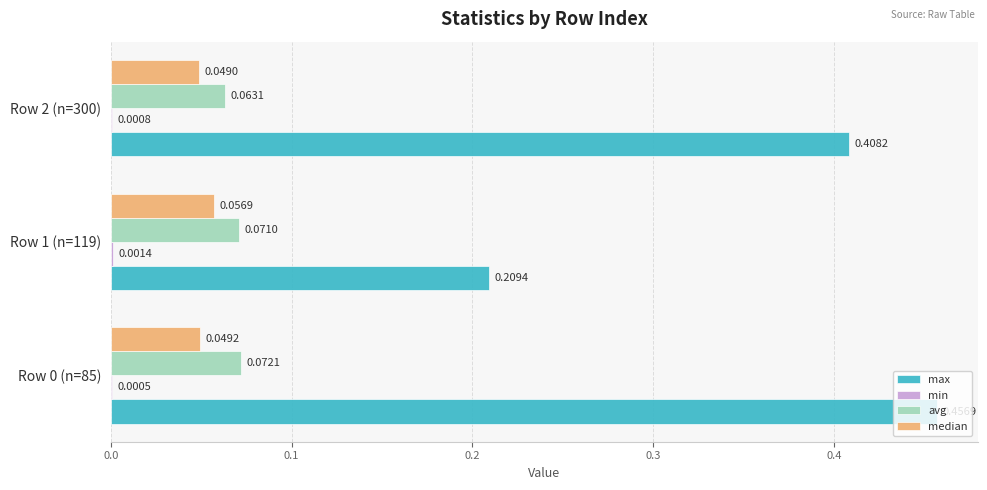

What is the total value across all series at Row 0 (n=85)?

0.6